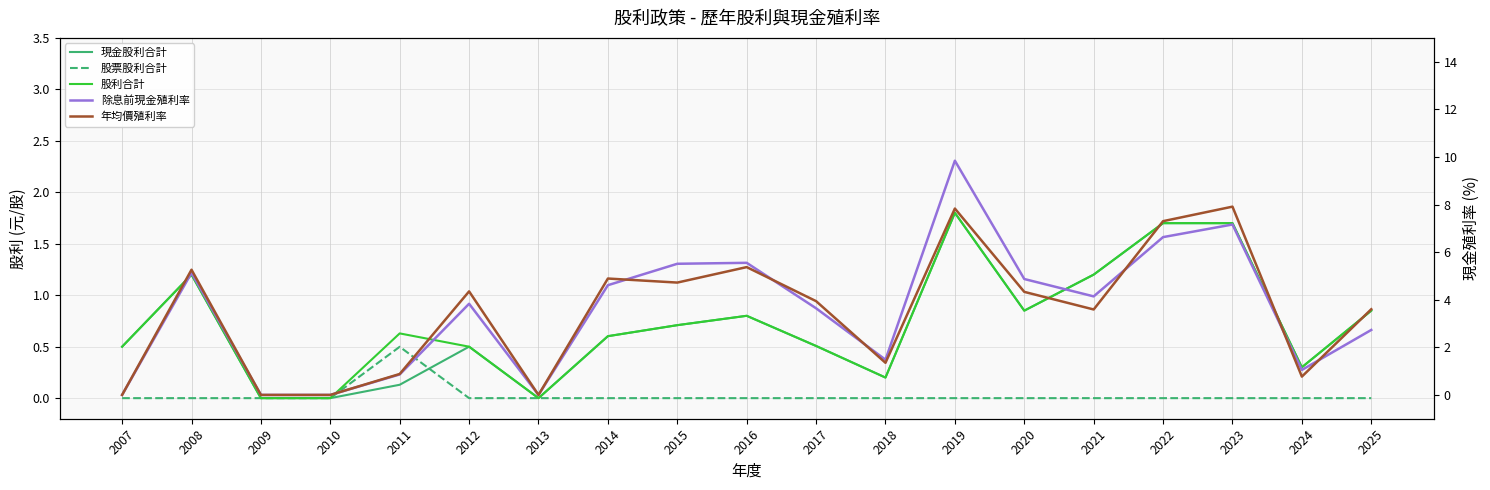

Is it true that 年均價殖利率 equals 1.8 at 2014?

False